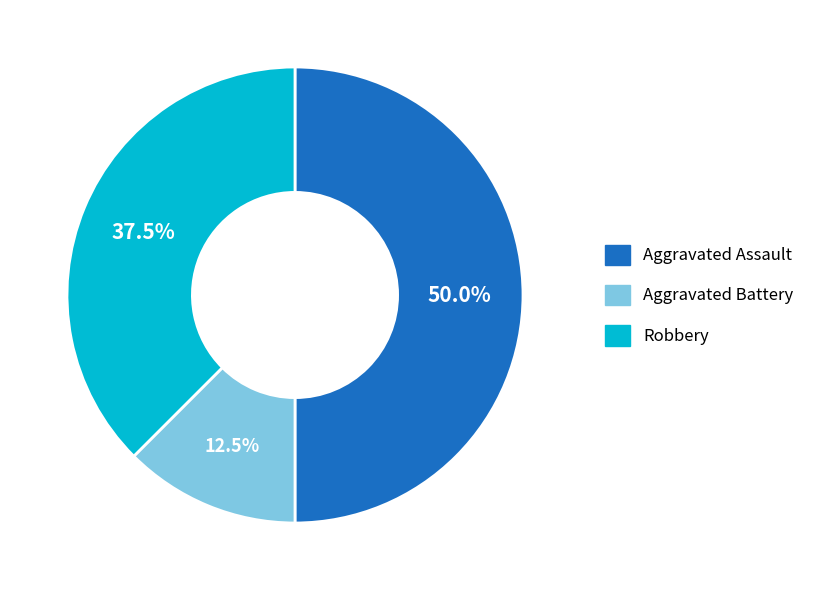

Rank the categories by value from highest to lowest.

Aggravated Assault, Robbery, Aggravated Battery